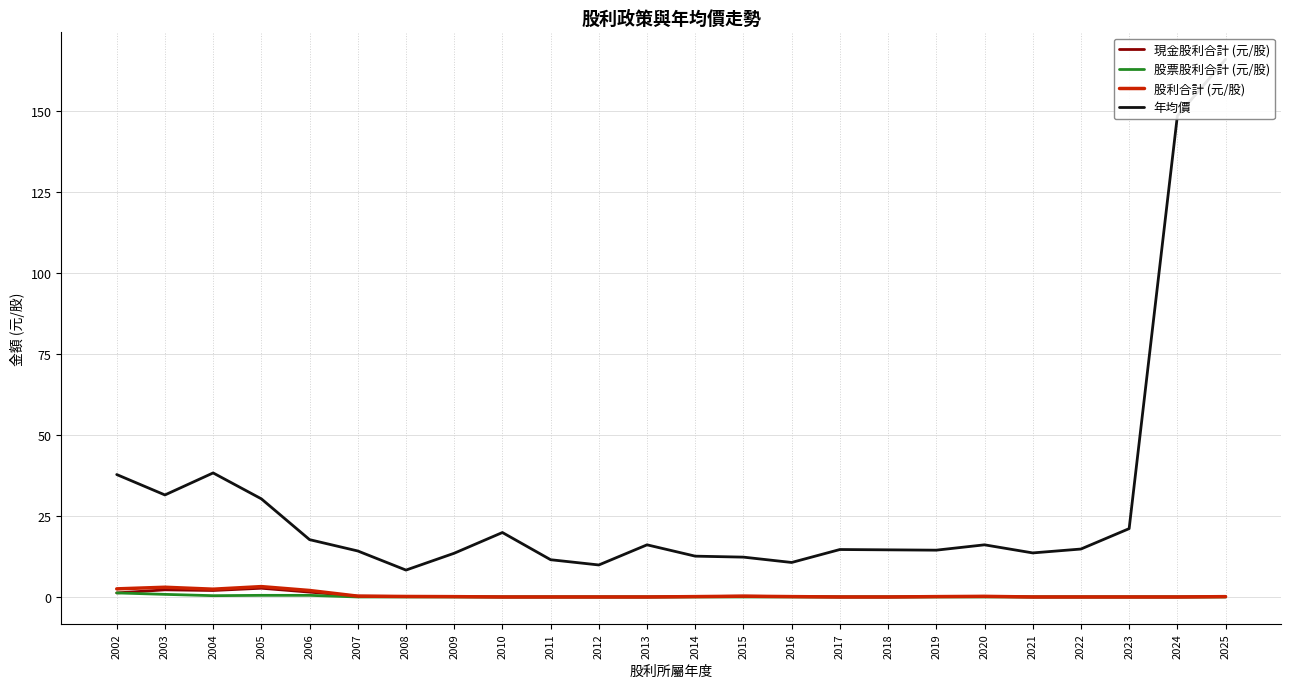

Which series changed the most between 2010 and 2020?

年均價